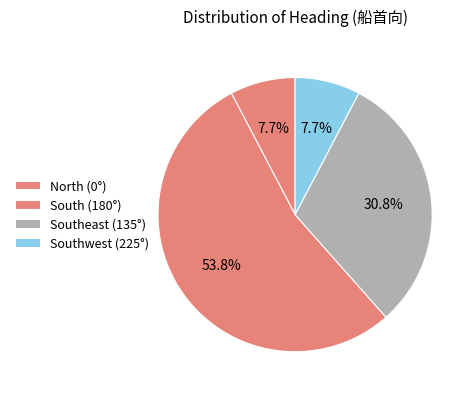

How many slices are in this pie chart?

4